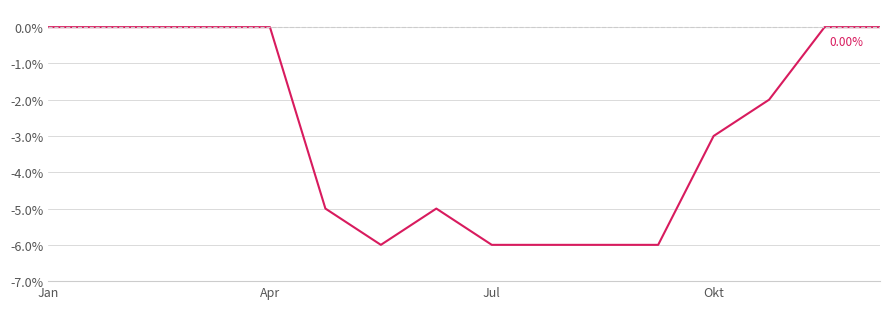

What is the difference between the maximum and minimum values?

6